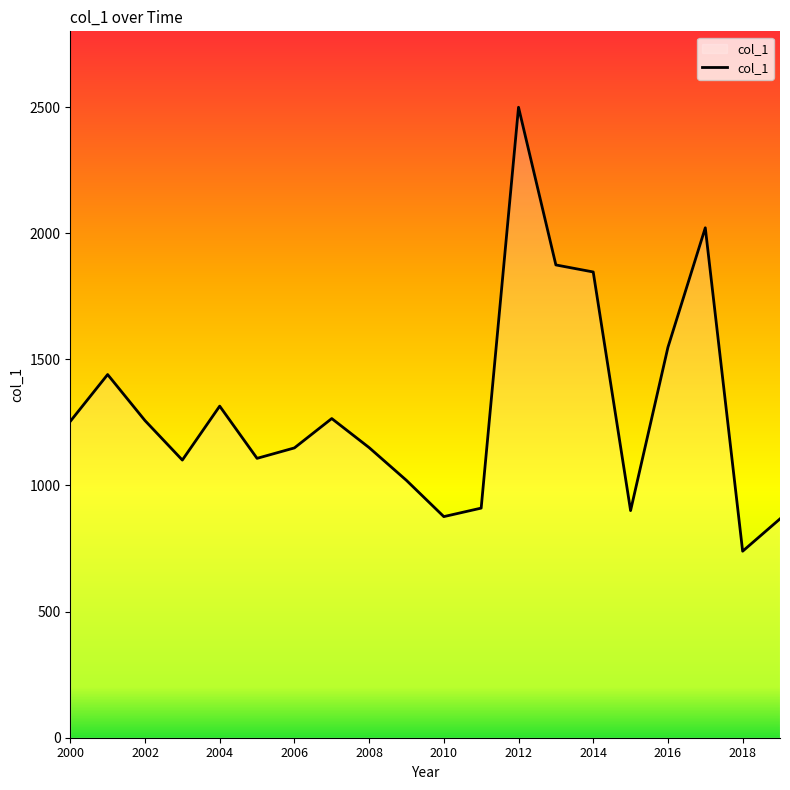

What is the smallest value displayed?

739.3